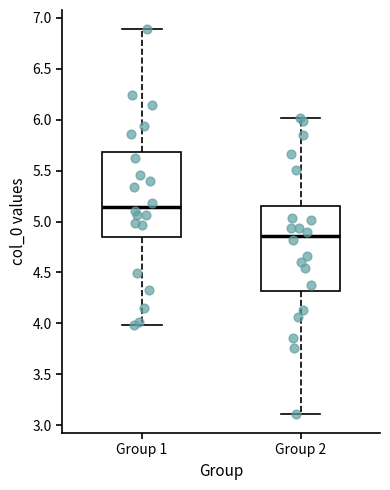

Where is the upper edge of the box for Group 1 on the y-axis? The values are not printed on the chart, so give them approximately, as read against the axis.

5.70